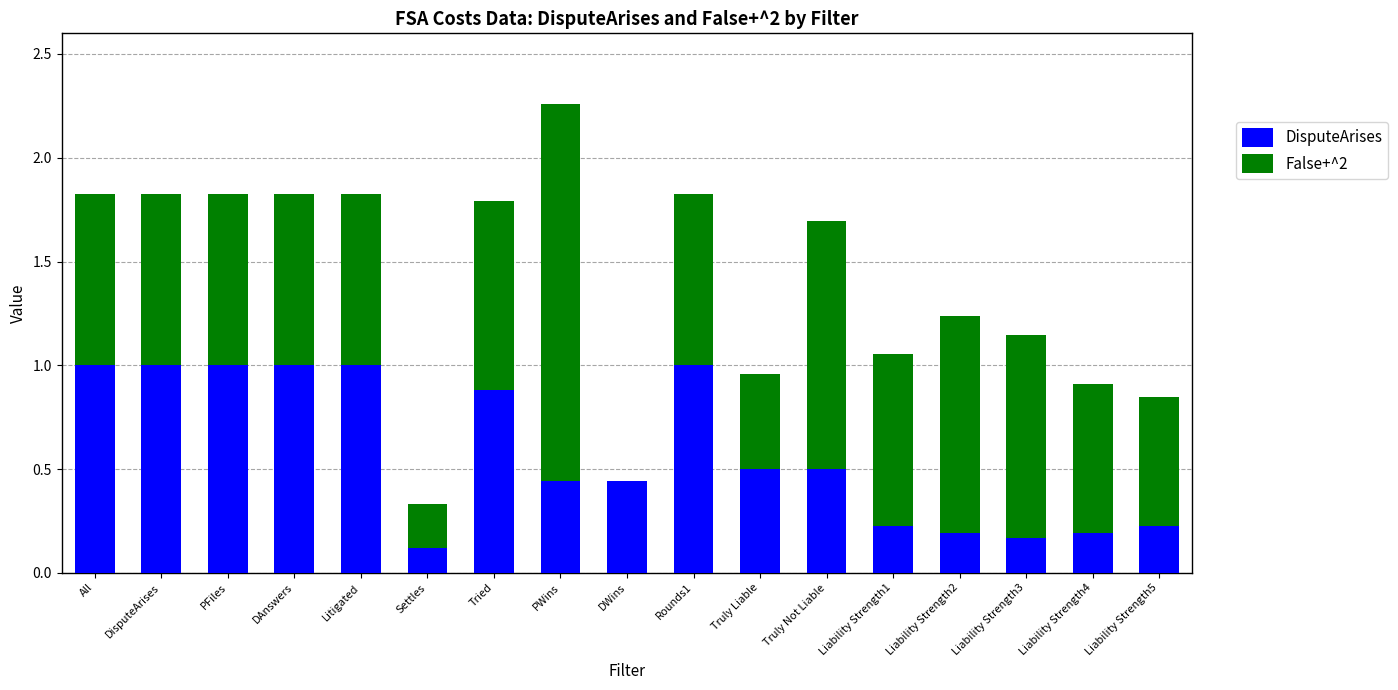

Is it true that DisputeArises equals 0.2 at Liability Strength2?

True